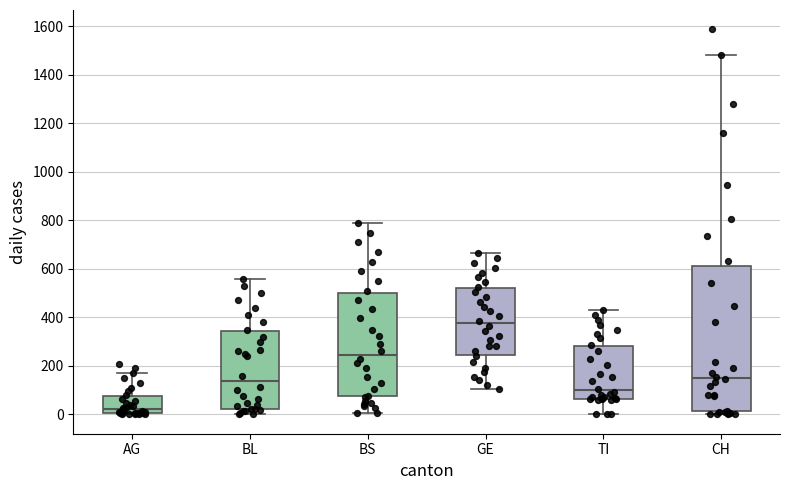

Which box is the tallest, from its lower edge to its upper edge?

CH